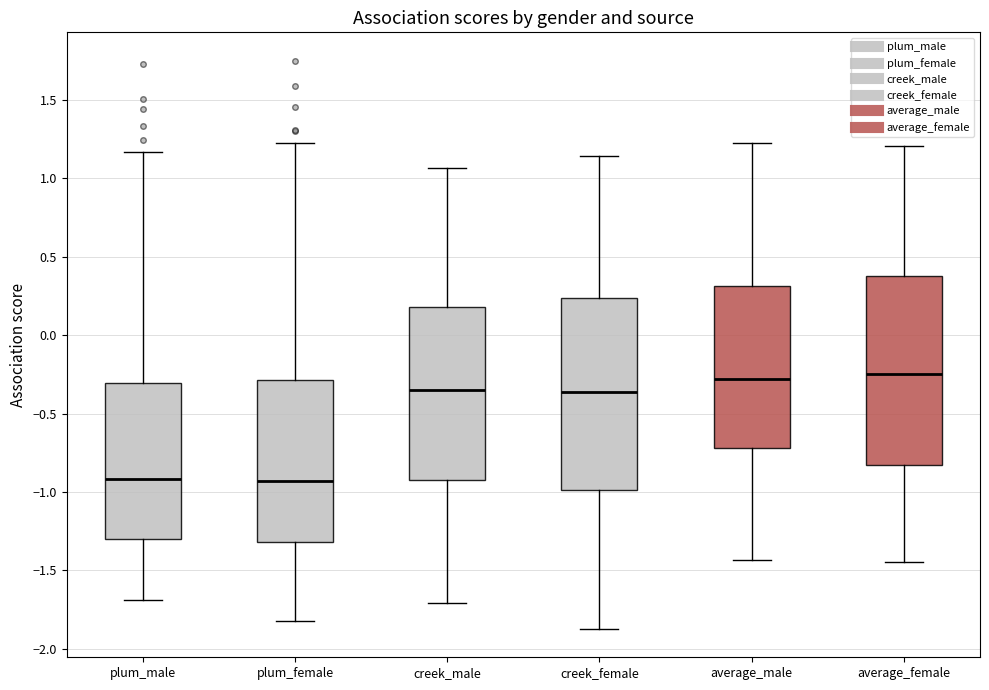

Reading left to right, read every box against the y-axis: the position of its median line, the range the box covers, and the ends of its whiskers. The values are not printed on the chart, so give them approximately, as read against the axis.

plum_male: median -0.90, box -1.30 to -0.30, whiskers -1.70 to 1.15
plum_female: median -0.95, box -1.30 to -0.30, whiskers -1.80 to 1.25
creek_male: median -0.35, box -0.90 to 0.20, whiskers -1.70 to 1.05
creek_female: median -0.35, box -1.00 to 0.25, whiskers -1.85 to 1.15
average_male: median -0.30, box -0.70 to 0.30, whiskers -1.45 to 1.25
average_female: median -0.25, box -0.85 to 0.40, whiskers -1.45 to 1.20